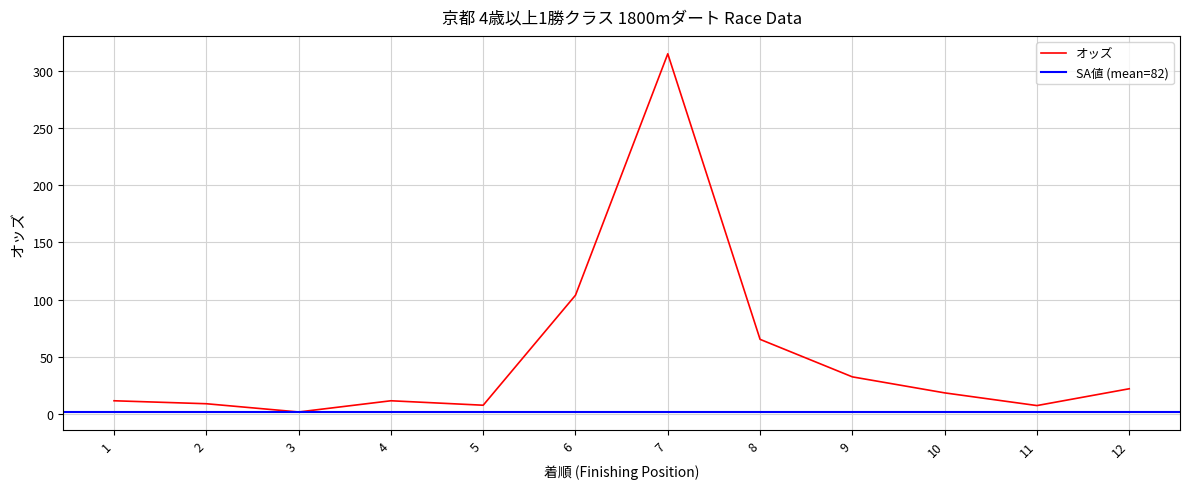

Reading left to right, what are all the values shown in this chart?

1=11.6	2=9.0	3=1.8	4=11.6	5=7.7	6=103.9	7=315.0	8=65.3	9=32.5	10=18.5	11=7.4	12=22.1